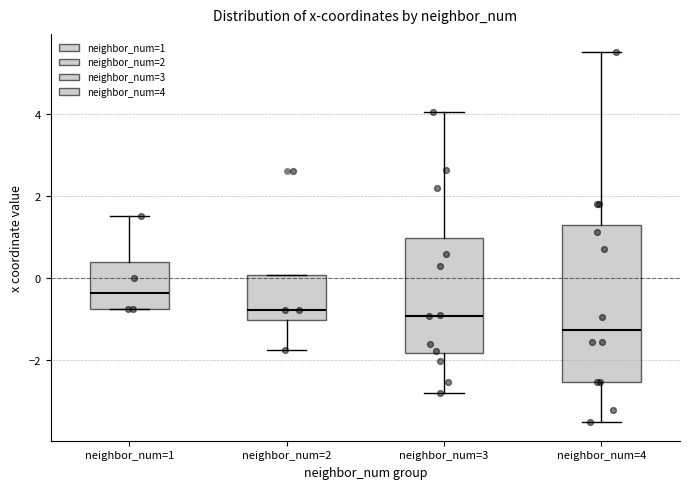

Which box is the tallest, from its lower edge to its upper edge?

neighbor_num=4